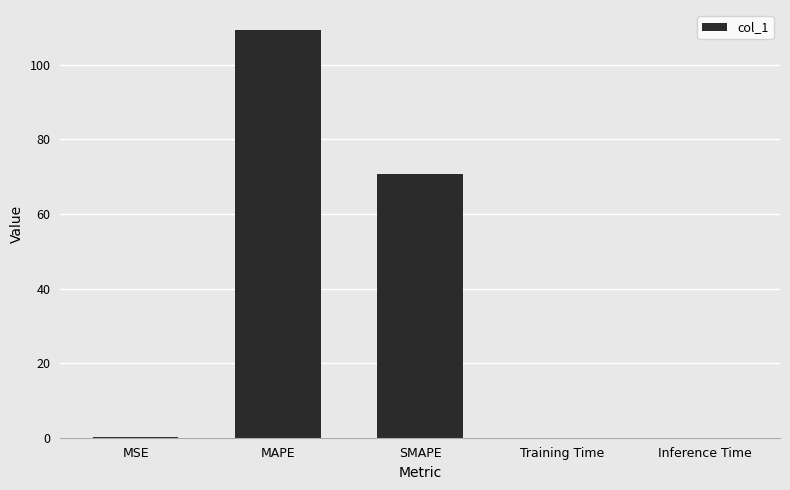

What value does the data have at MAPE?

109.3